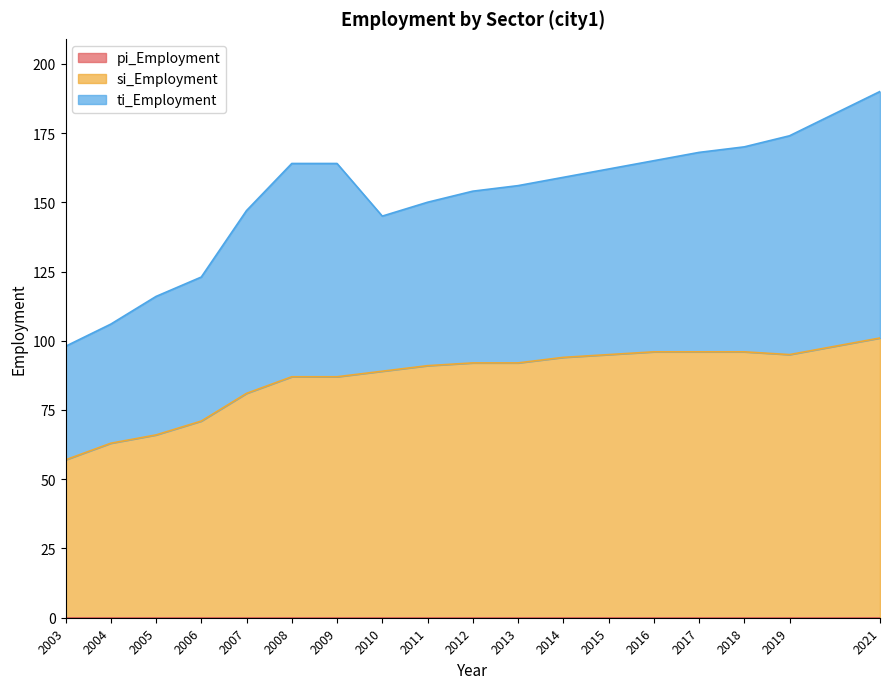

Is it true that ti_Employment equals 88 at 2012?

False